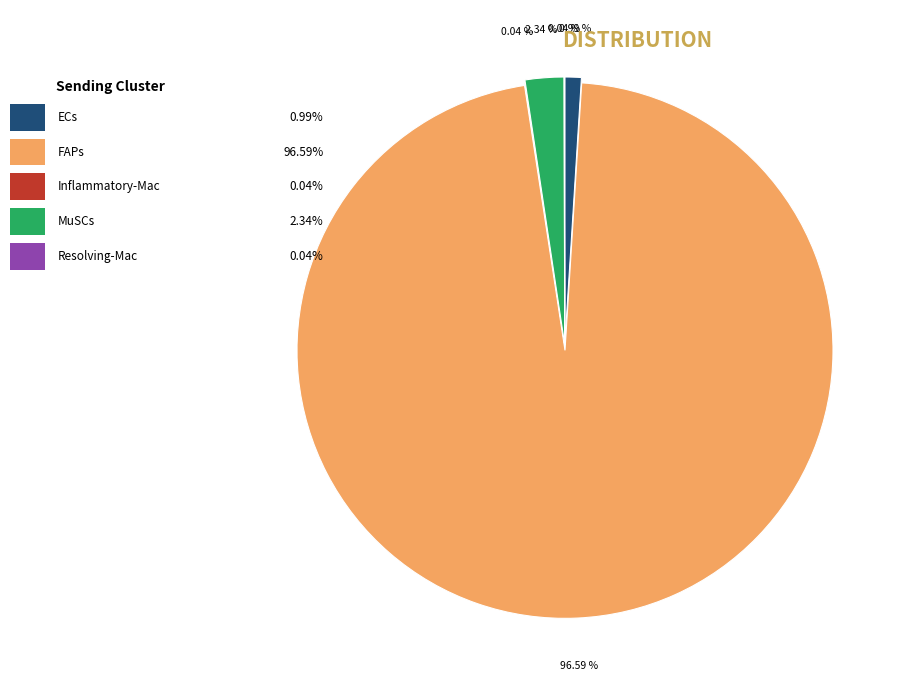

Is it true that ECs is 1% of the pie?

False